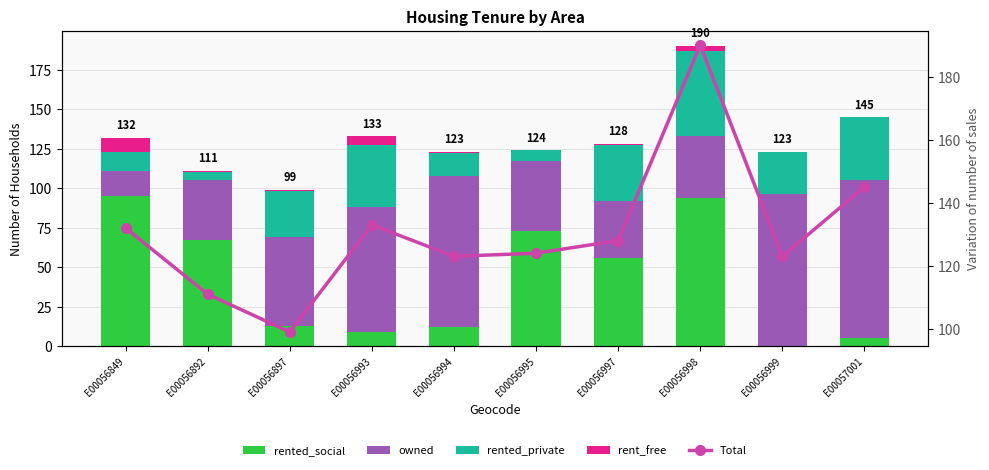

What is the minimum value for rented_private?

5